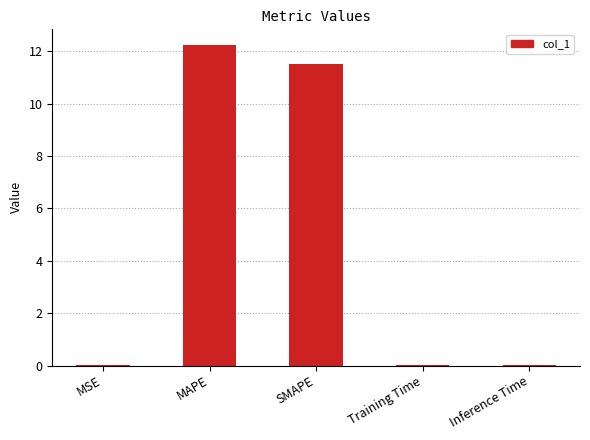

True or false: the data shows 11.5 at SMAPE.

True